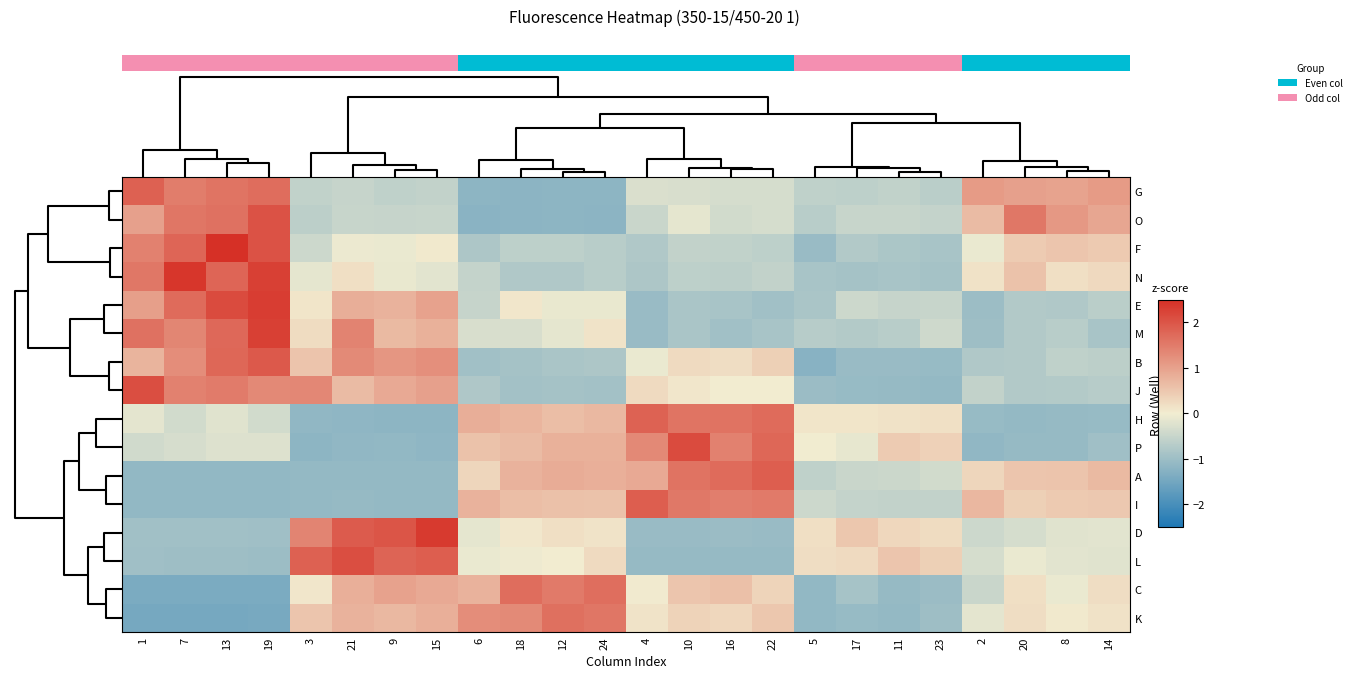

What is the lowest value of the G series?

-1.2